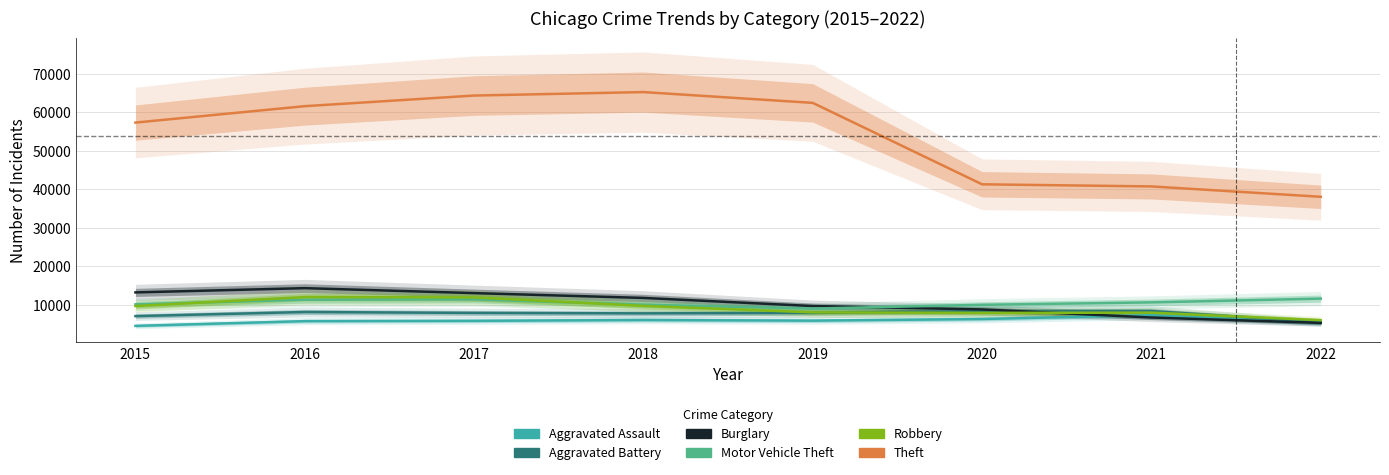

Reading left to right, list all the values displayed in this chart.

Aggravated Assault: 4480	5712	5793	6001	5840	6263	7241	5223
Aggravated Battery: 7018	8085	7845	7735	7857	8319	8348	5469
Burglary: 13184	14289	13001	11746	9639	8754	6655	5257
Motor Vehicle Theft: 10068	11286	11380	9983	8978	9953	10590	11568
Robbery: 9638	11960	11880	9679	7994	7855	7920	5959
Theft: 57350	61618	64380	65282	62478	41297	40746	38051